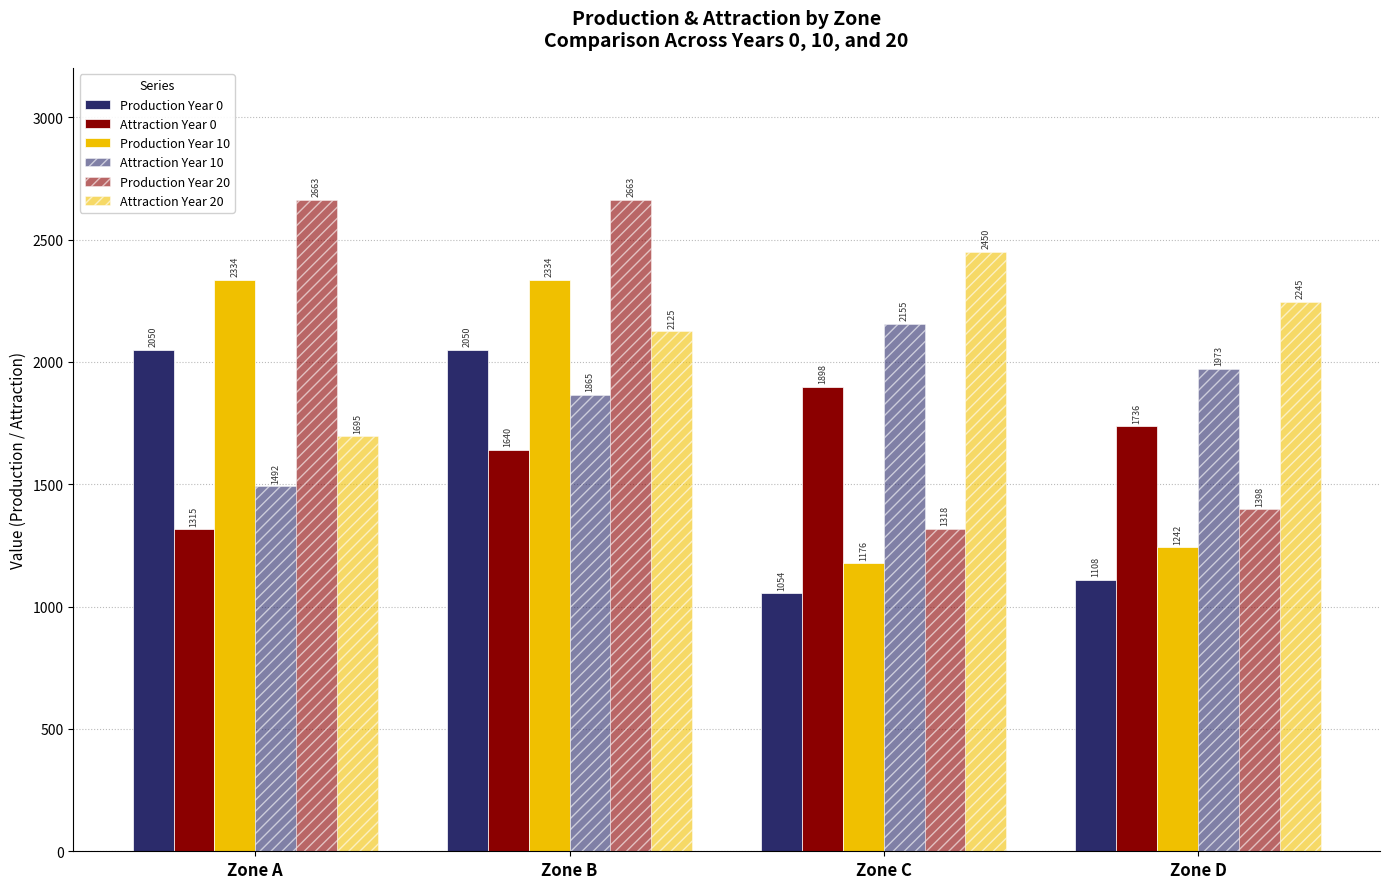

The value of Attraction Year 0 at Zone A is 1787.1. True or false?

False